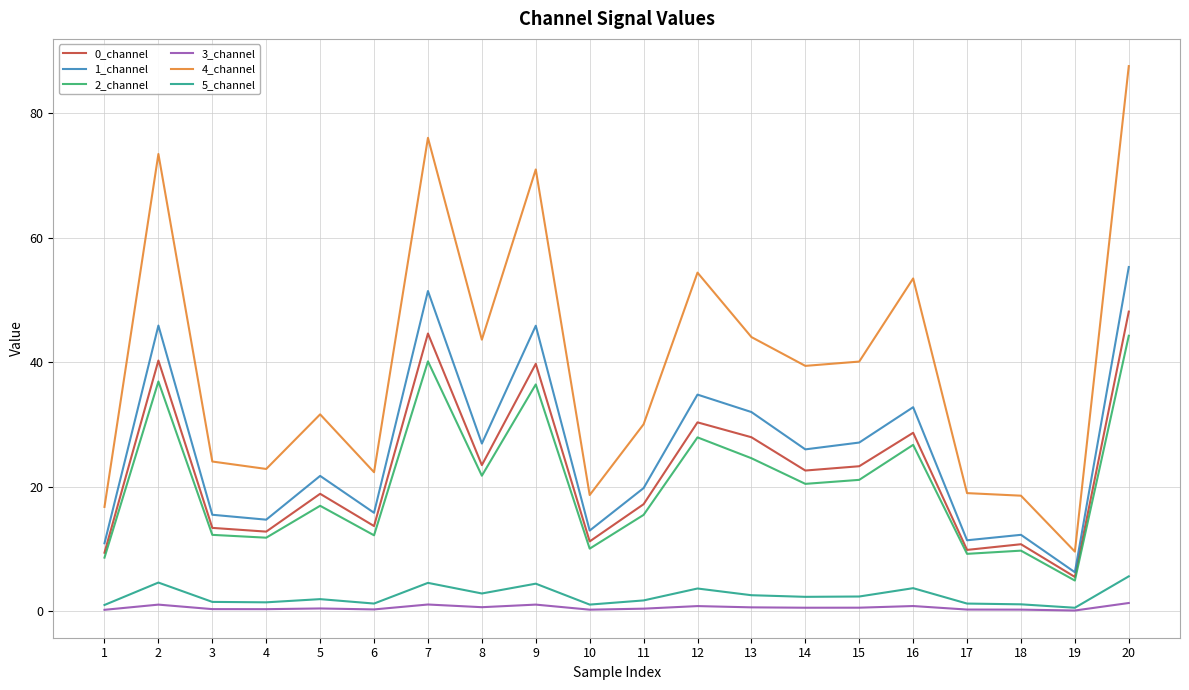

Is the value of 2_channel at 5 greater than the value of 5_channel at 19?

Yes